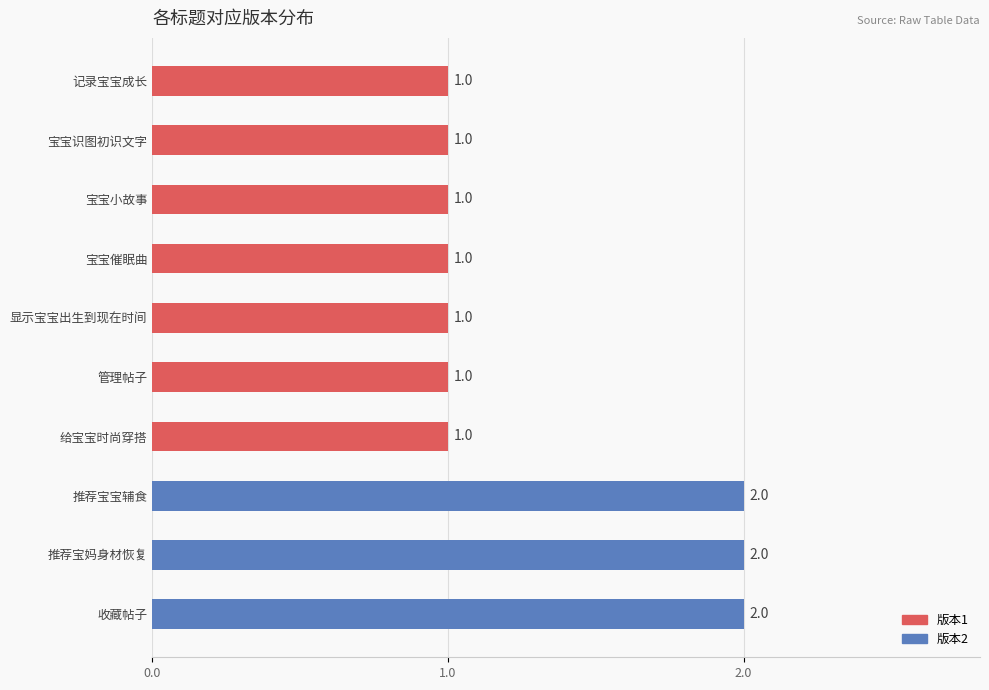

What is the minimum value shown in the chart?

1